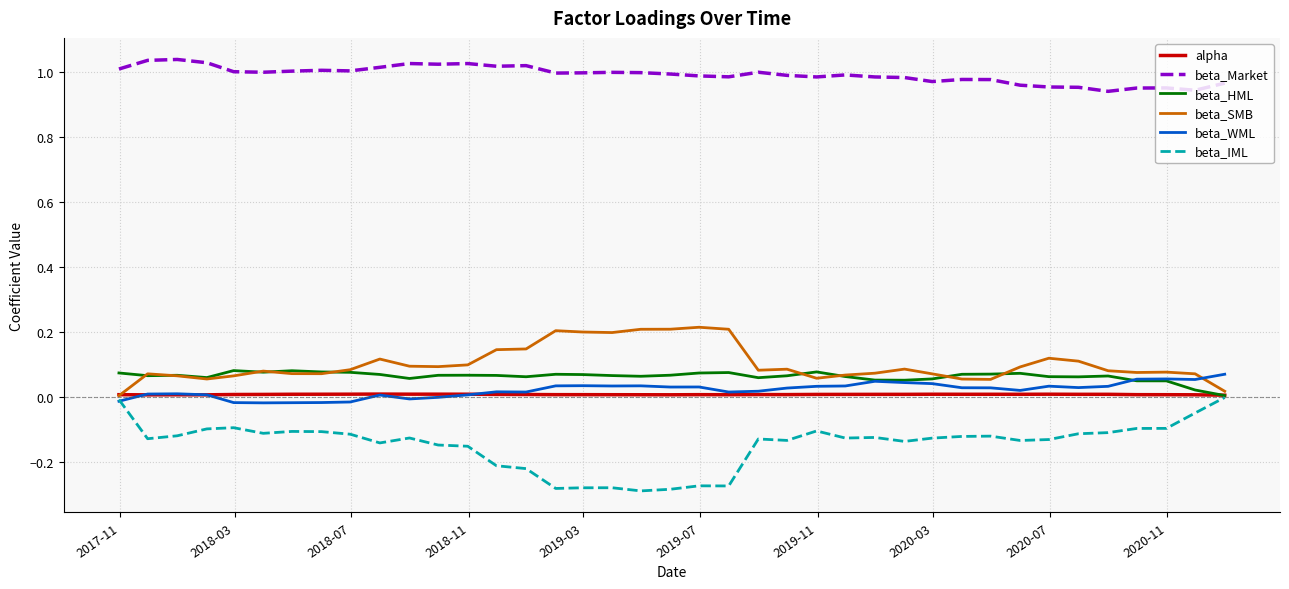

Which series has the widest spread of values?

beta_IML